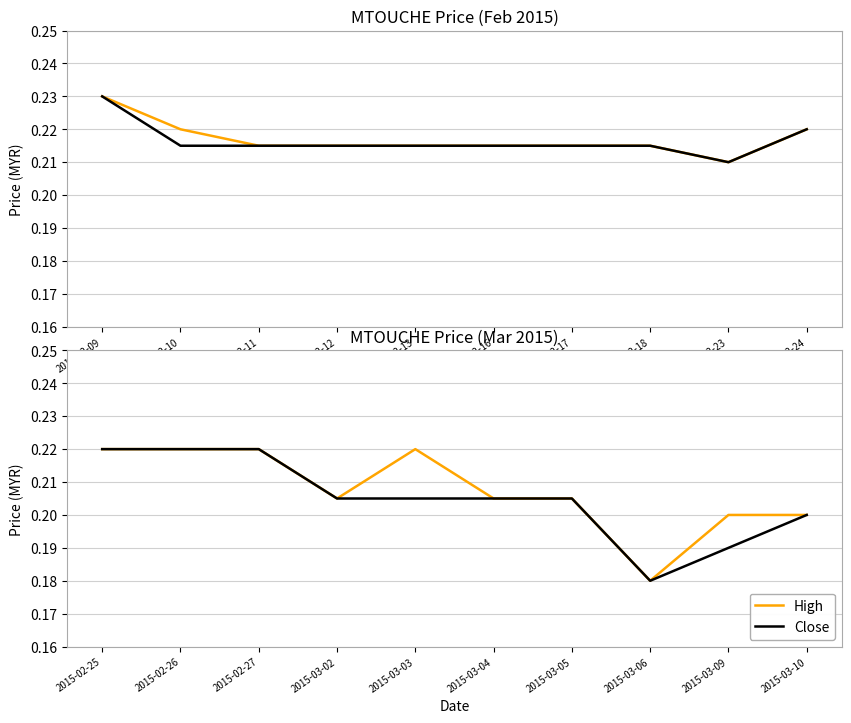

True or false: High and Close cross at least once.

False